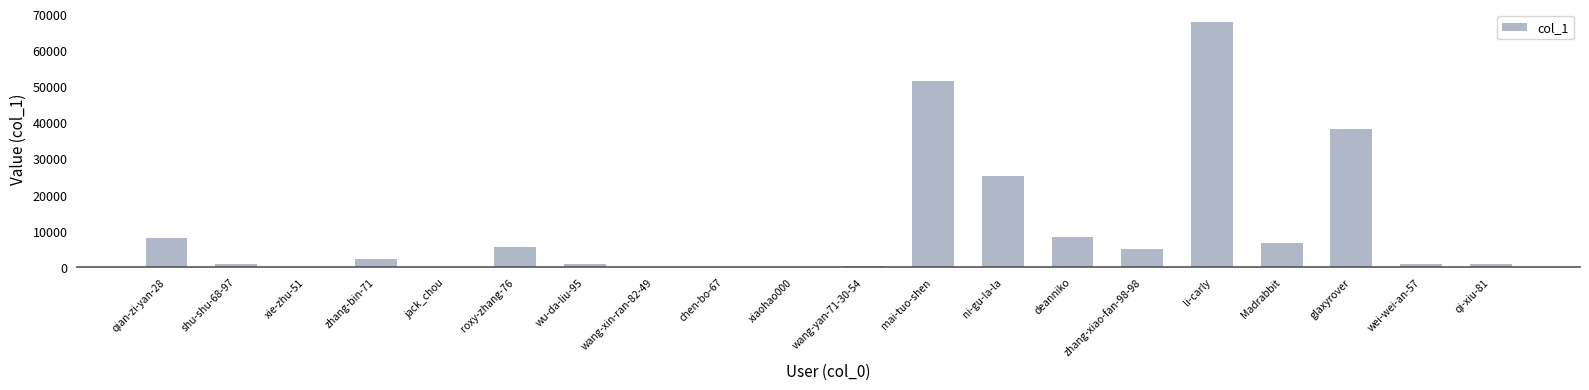

Where is the data nearest to the value 33873?

glaxyrover